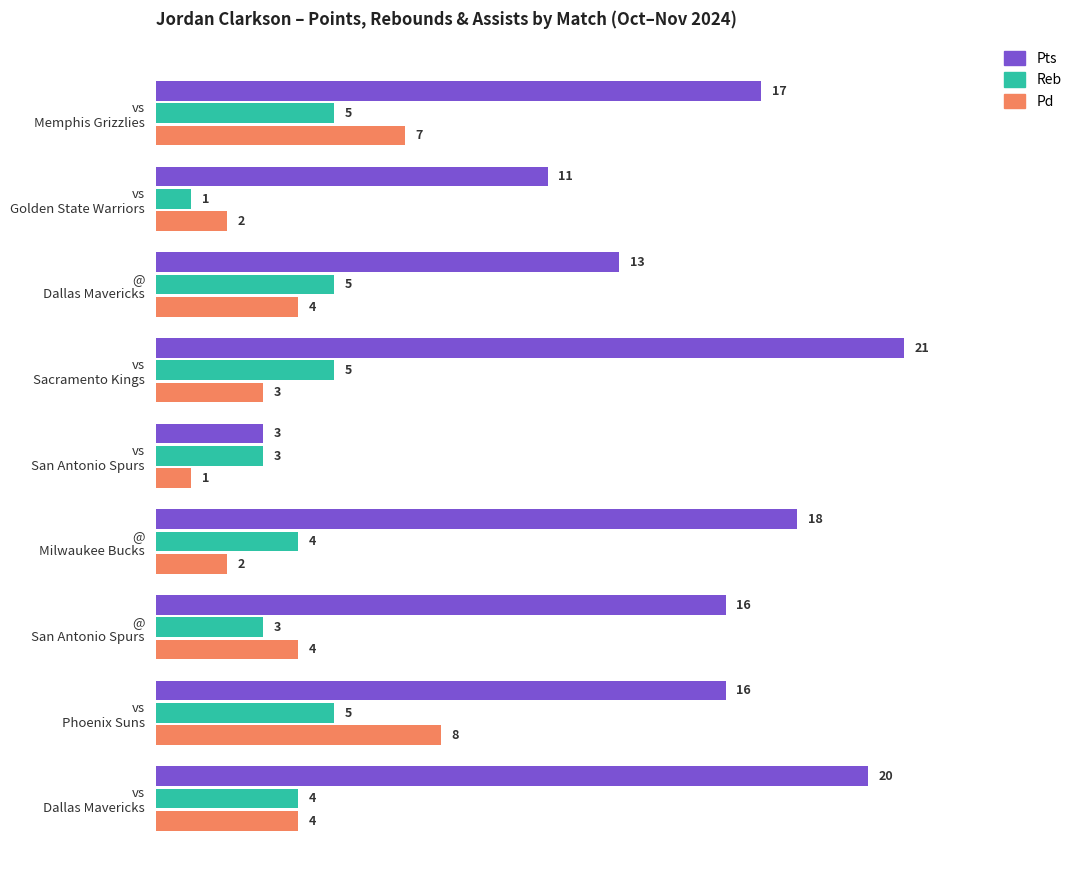

At how many categories does at least one series exceed 6?

8